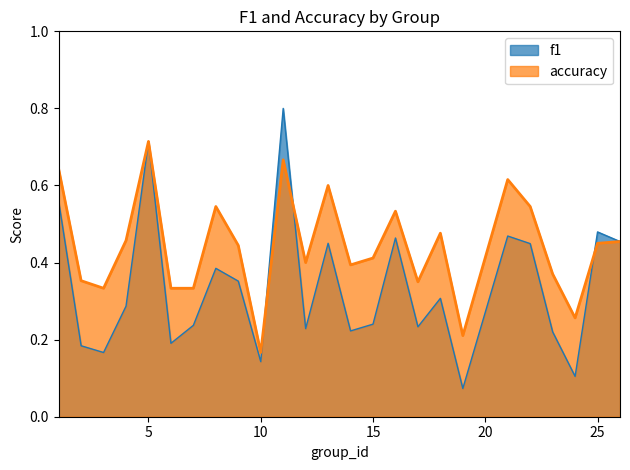

In f1, how many points are lower than both neighbors (excluding endpoints)?

8